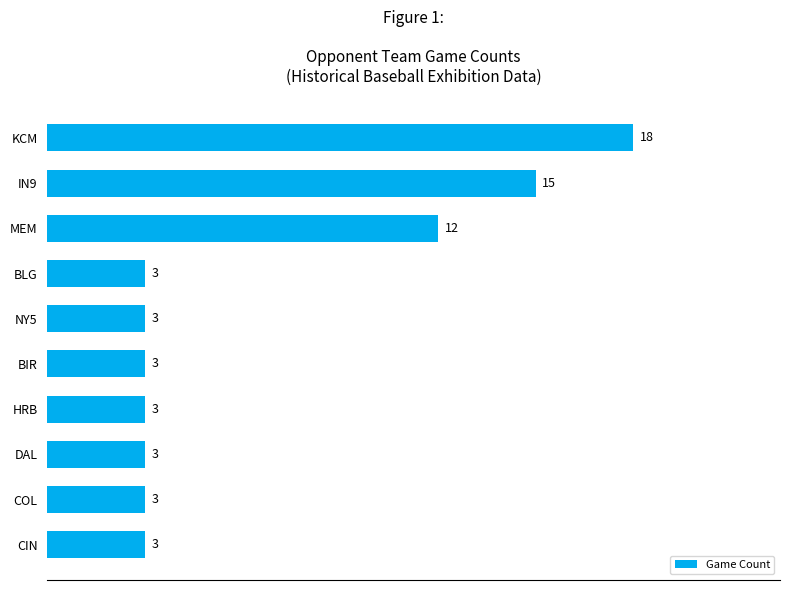

The chart shows a value of 8 at MEM. True or false?

False